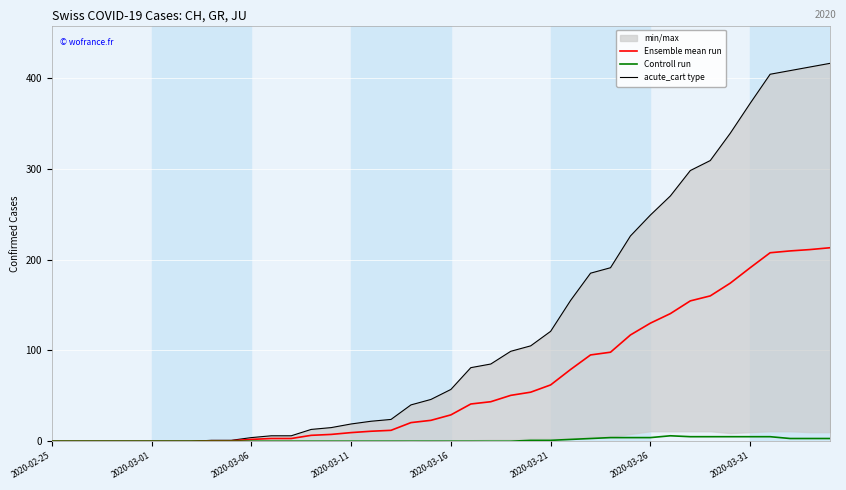

What is the maximum value for Ensemble mean run?

213.0